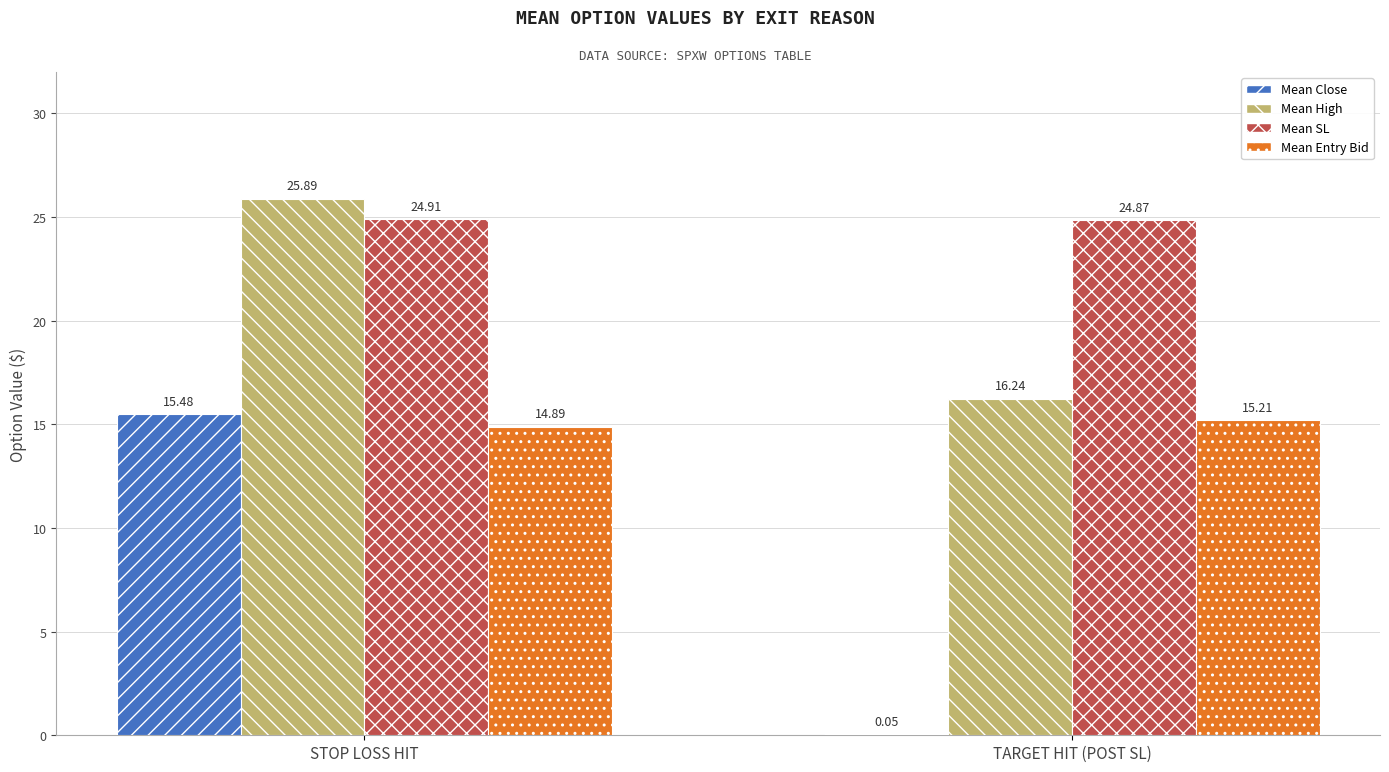

Which series has the largest range (max minus min)?

Mean Close